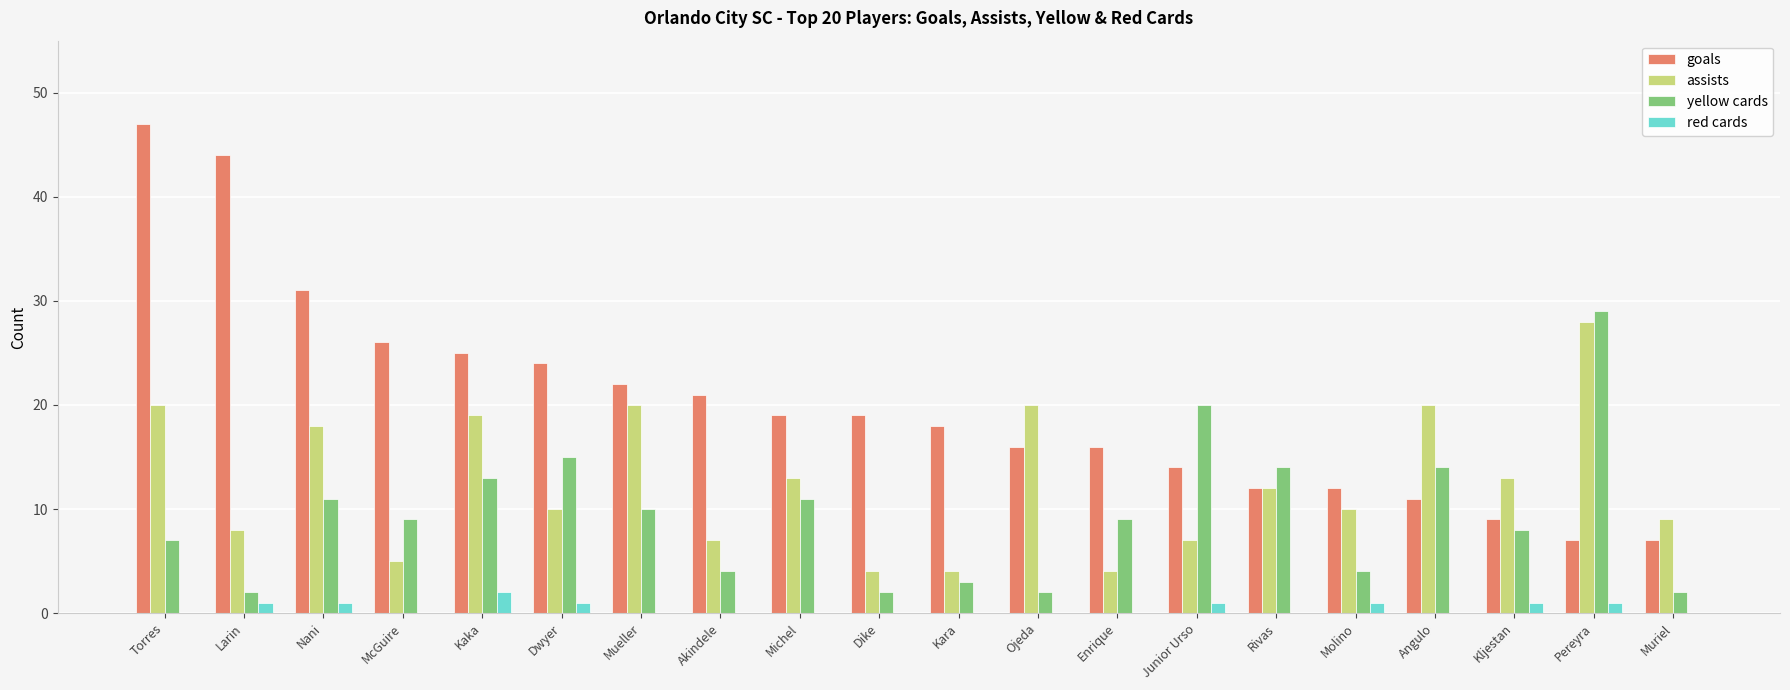

Which label corresponds to the largest value in the chart?

Torres